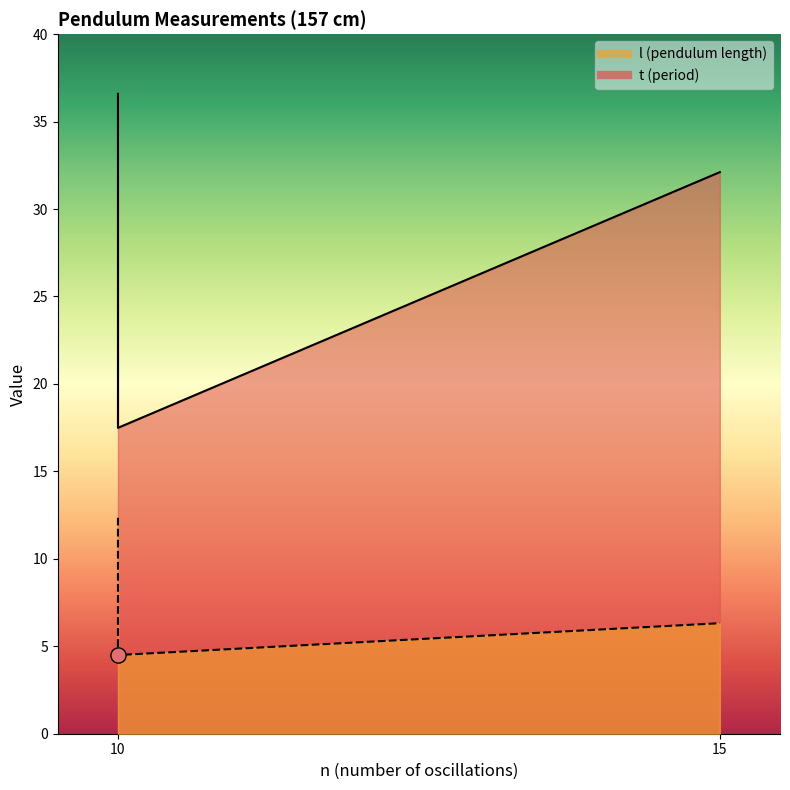

What are all the series names shown in the legend?

l (pendulum length), t (period)